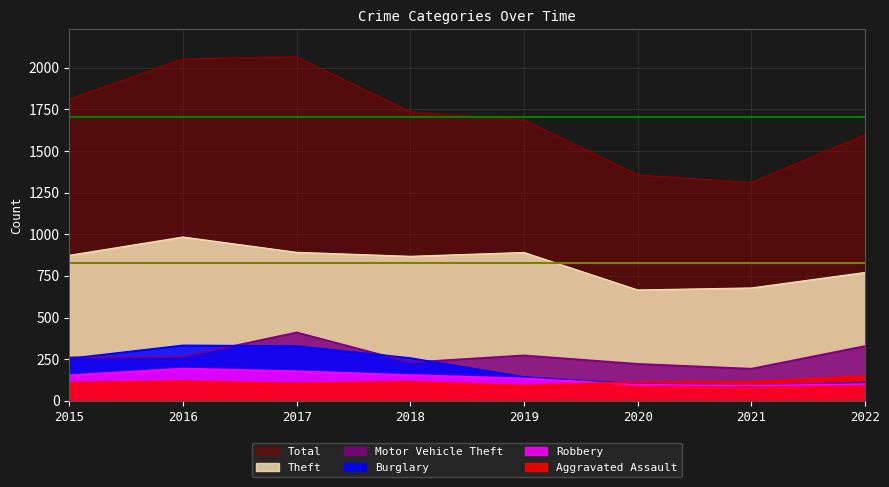

Rank the series by their maximum value, from lowest to highest.

Aggravated Assault, Robbery, Burglary, Motor Vehicle Theft, Theft, Total